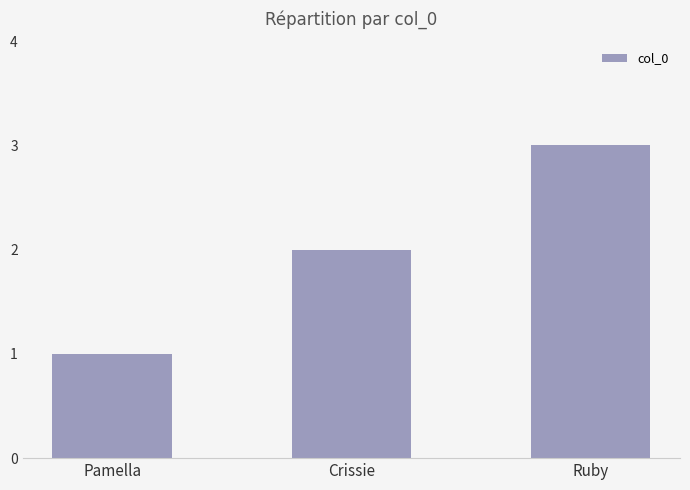

List the labels in order of value, largest first.

Ruby, Crissie, Pamella